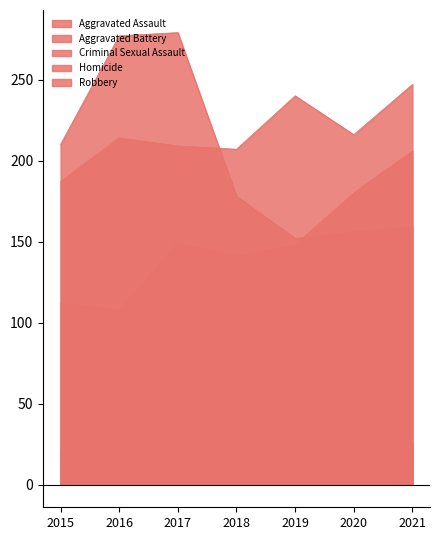

Does the chart have visible grid lines?

No